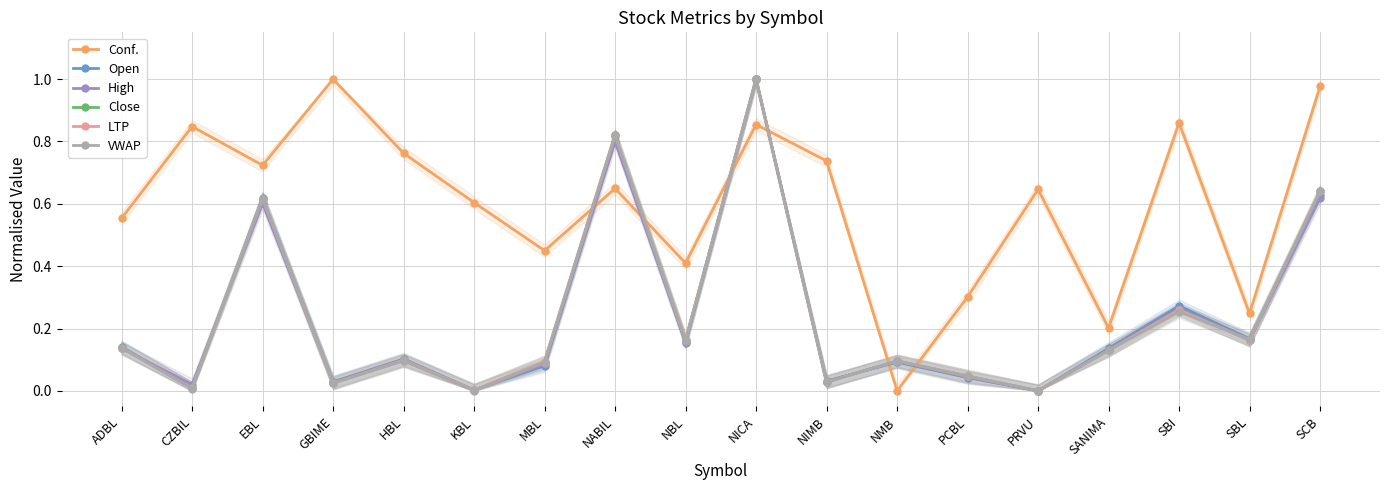

Read the Open value at NBL.

0.2